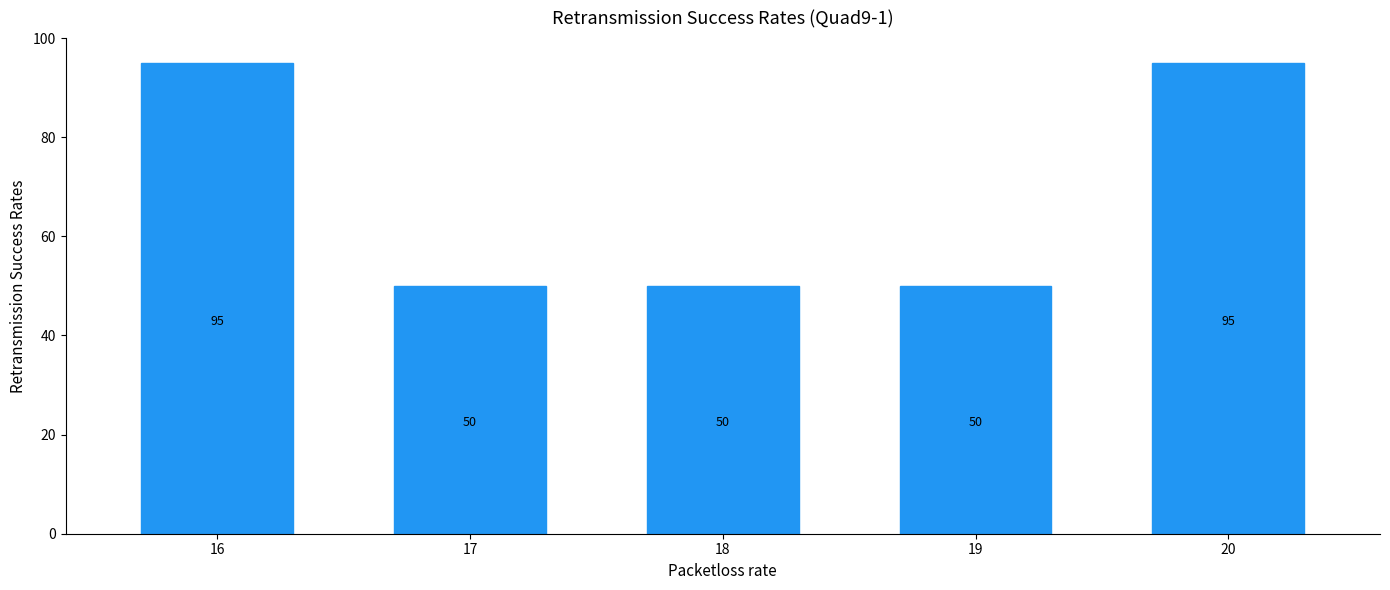

What is the difference between the maximum and minimum values?

45